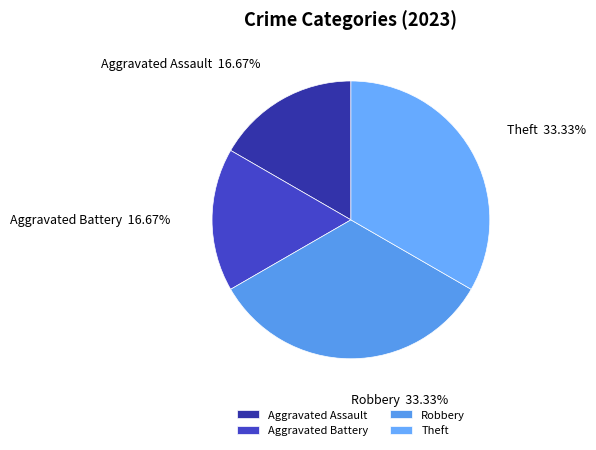

What percentage is the Robbery slice, to the nearest percent?

33%